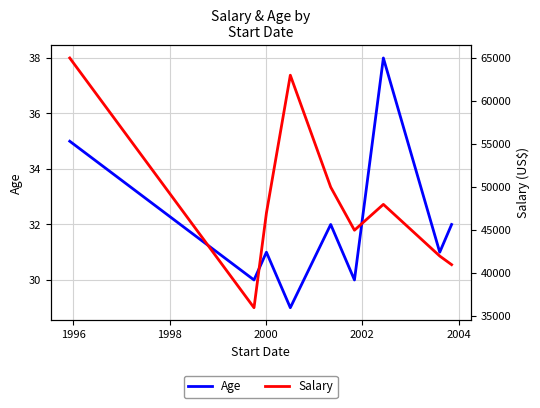

What is the sum of all Age values?

288